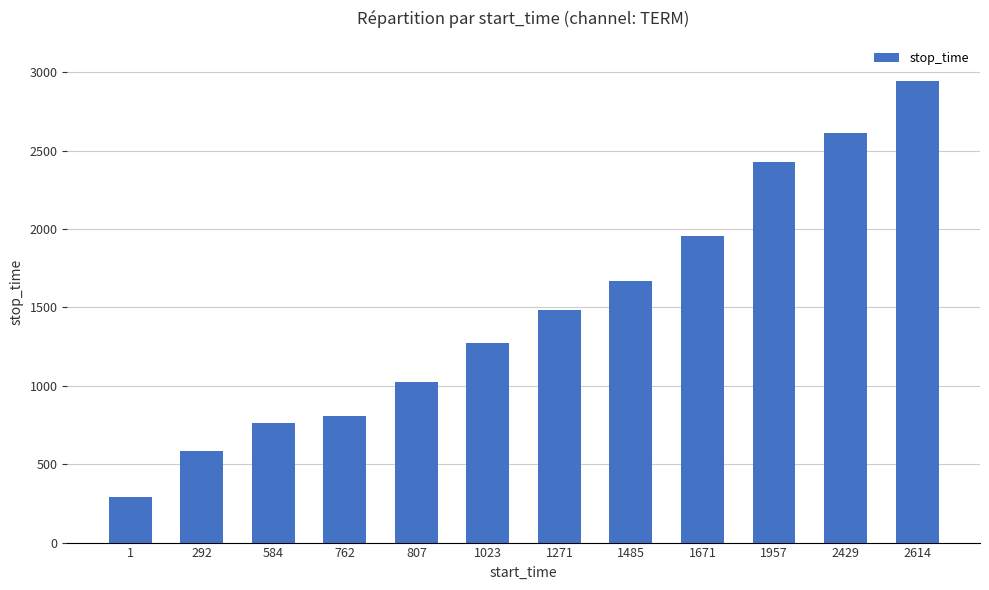

Which category has the lowest value across all series?

1